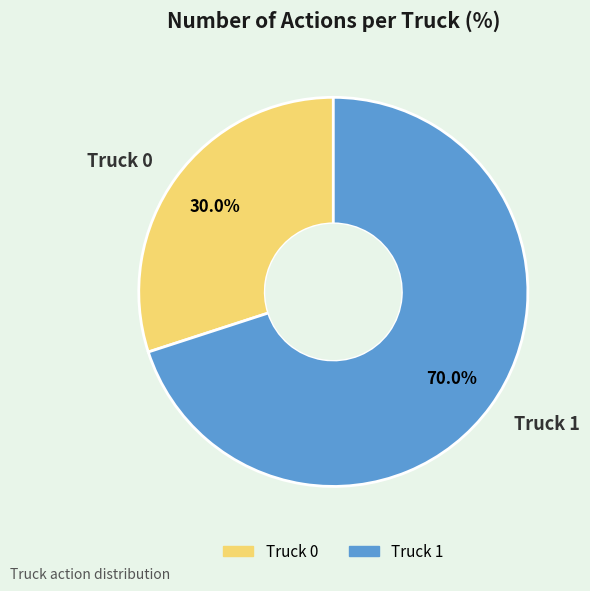

To the nearest percent, what is the difference between the largest and smallest slice percentages?

40%